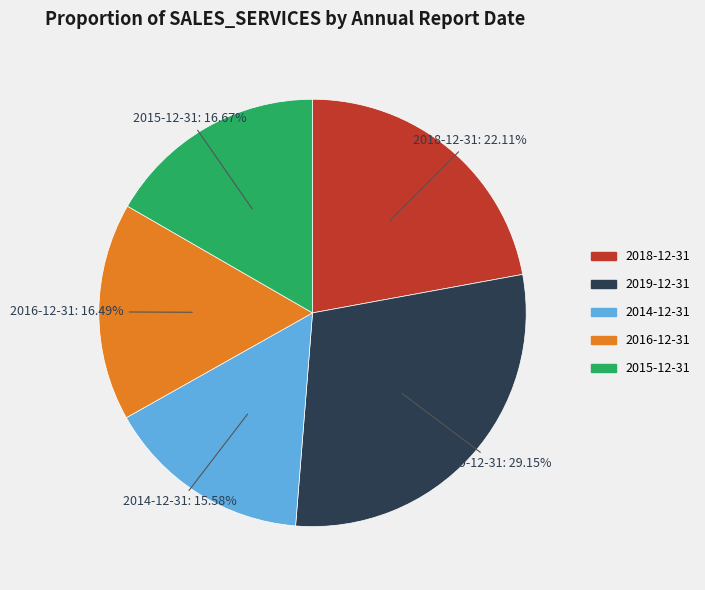

Does 2014-12-31 represent more than half of the total?

No